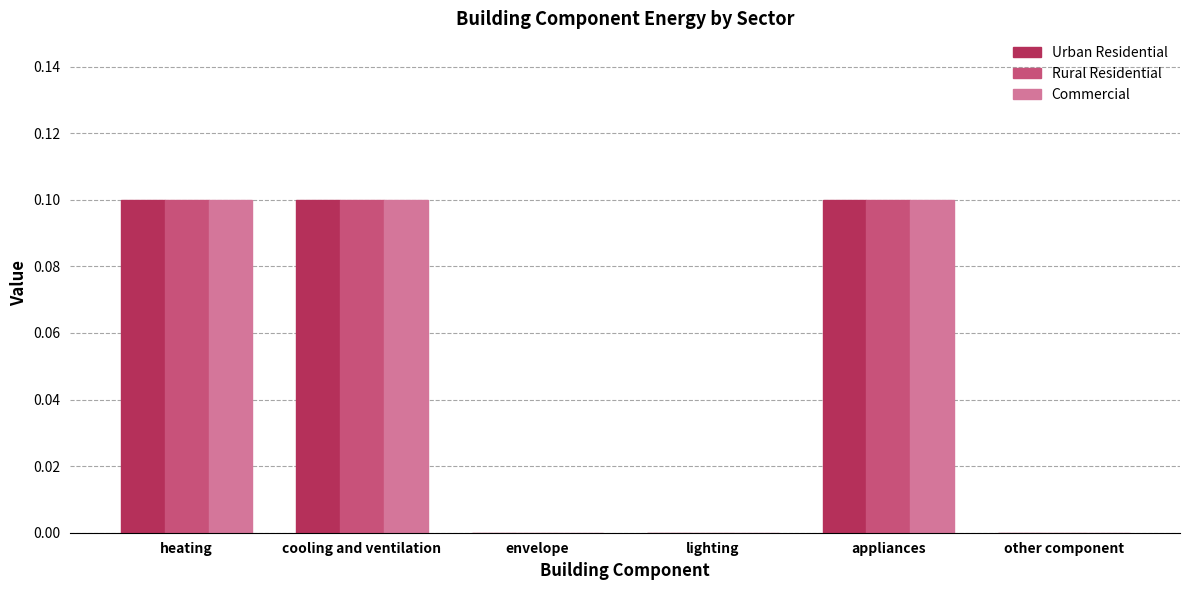

Reading right to left, extract all data points from this chart.

Urban Residential: other component=0.0	appliances=0.1	lighting=0.0	envelope=0.0	cooling and ventilation=0.1	heating=0.1
Rural Residential: other component=0.0	appliances=0.1	lighting=0.0	envelope=0.0	cooling and ventilation=0.1	heating=0.1
Commercial: other component=0.0	appliances=0.1	lighting=0.0	envelope=0.0	cooling and ventilation=0.1	heating=0.1